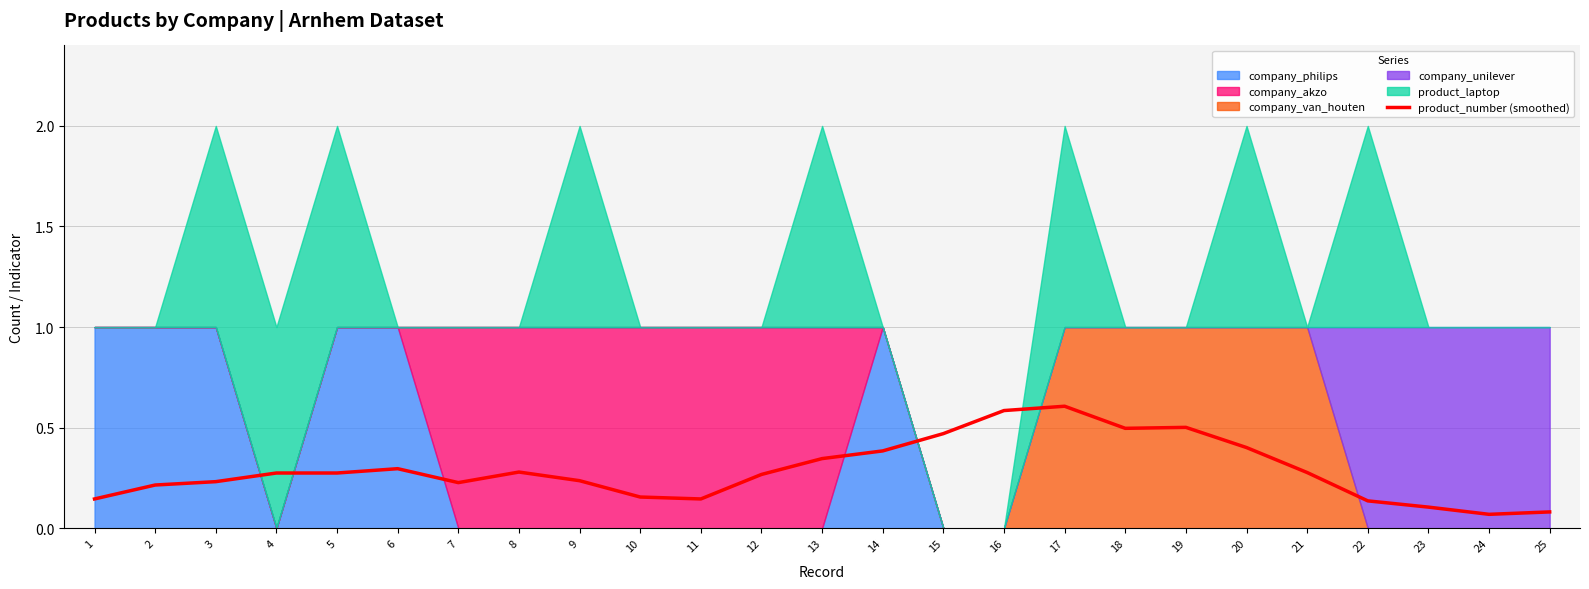

Rank the categories by value from lowest to highest.

24, 25, 23, 22, 1, 11, 10, 2, 7, 3, 9, 12, 4, 5, 21, 8, 6, 13, 14, 20, 15, 18, 19, 16, 17